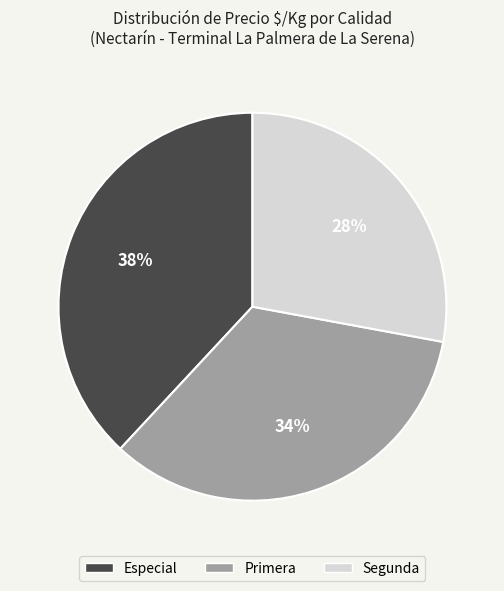

To the nearest percent, what portion does Especial represent?

38%